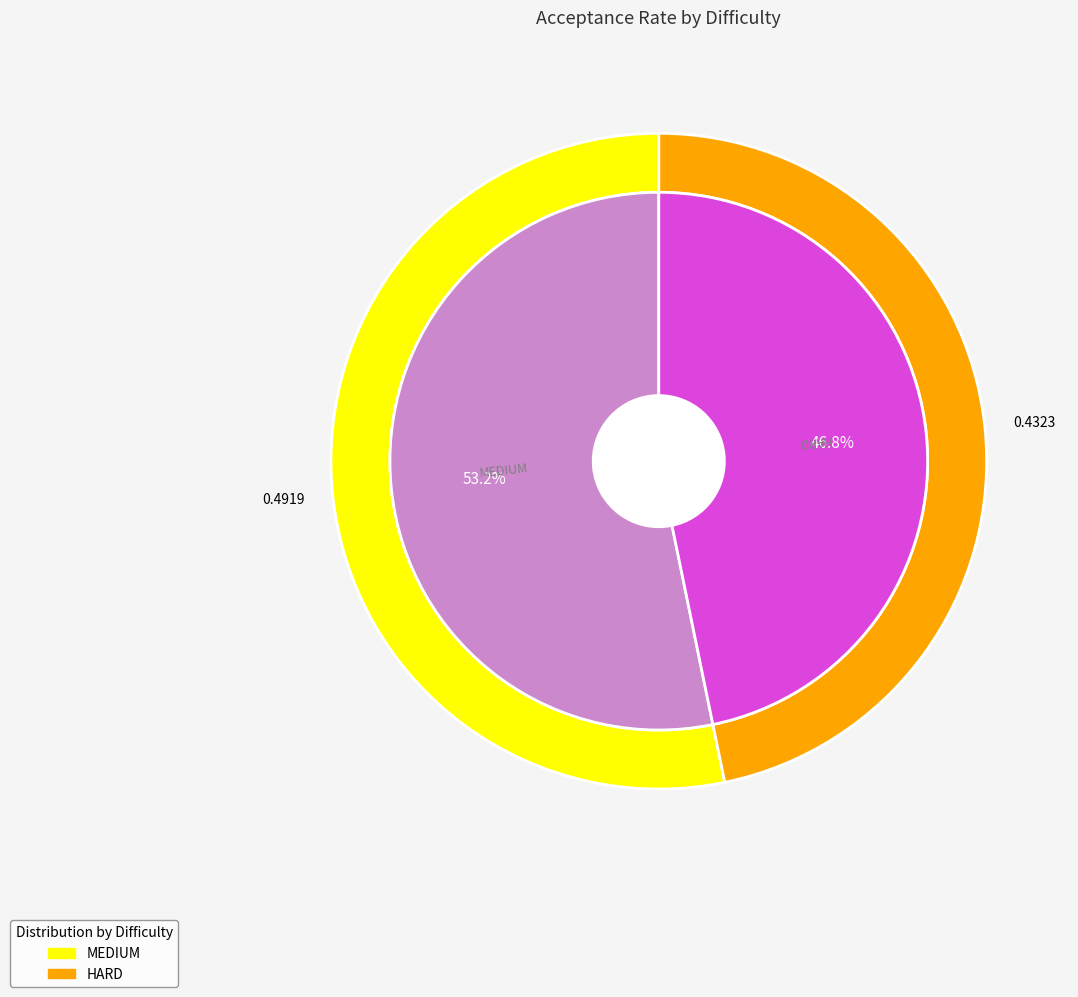

How many segments does this pie chart have?

2